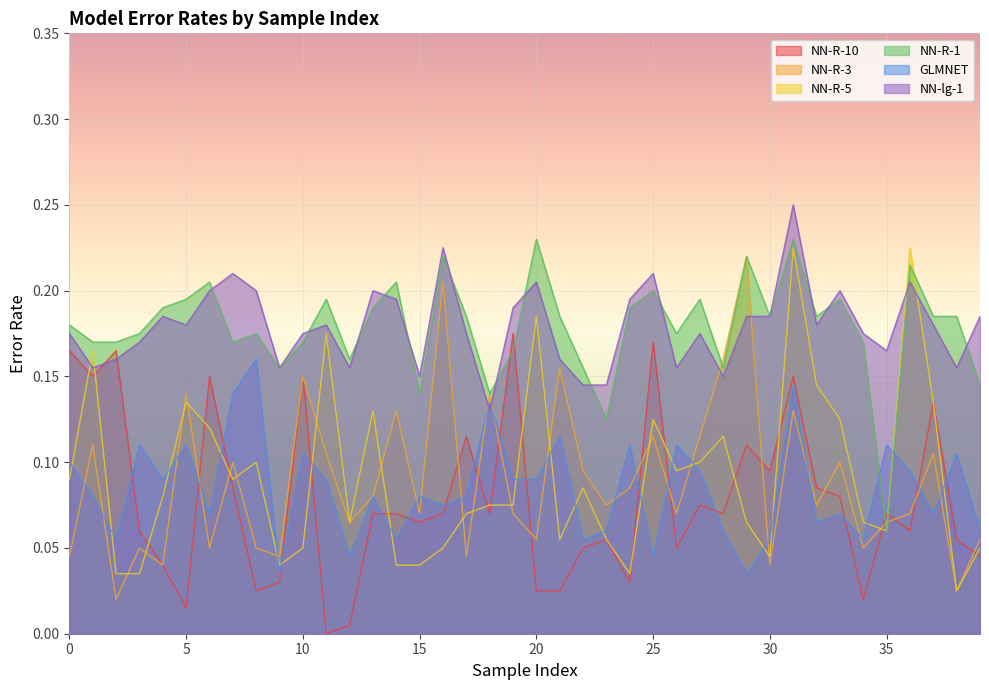

Which series ends up on top after the final intersection of NN-R-3 and NN-lg-1?

NN-lg-1